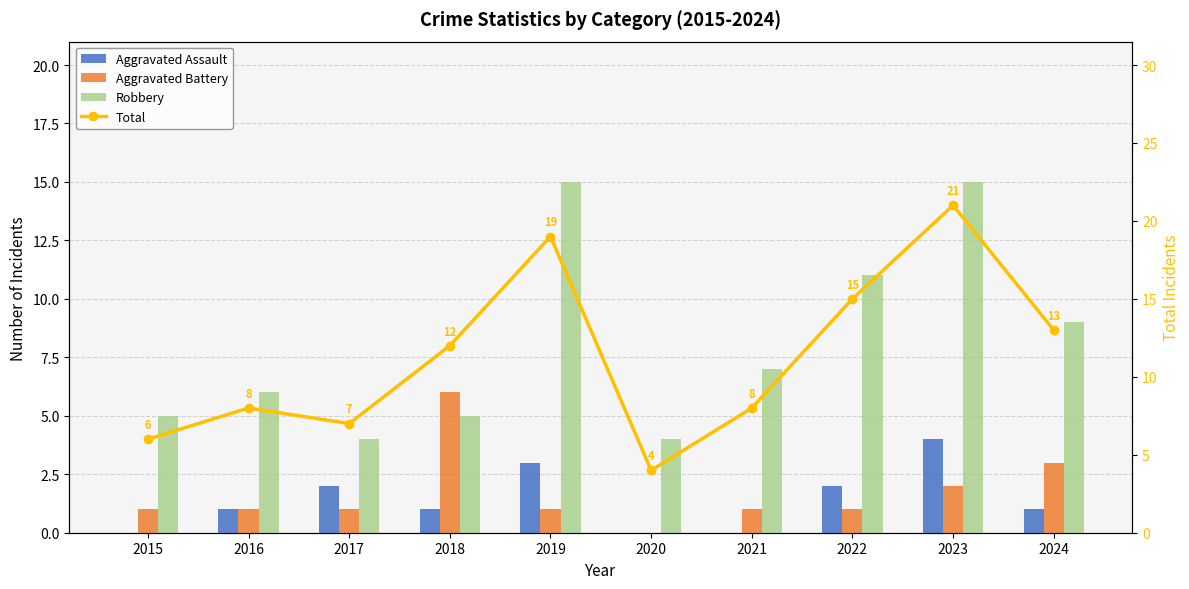

Which series changed the most between 2021 and 2024?

Total